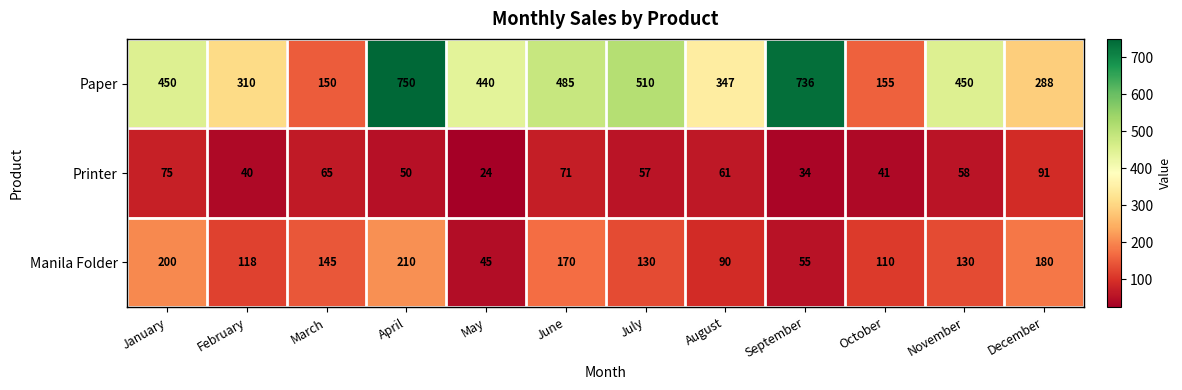

True or false: Paper has a value of 310 at February.

True